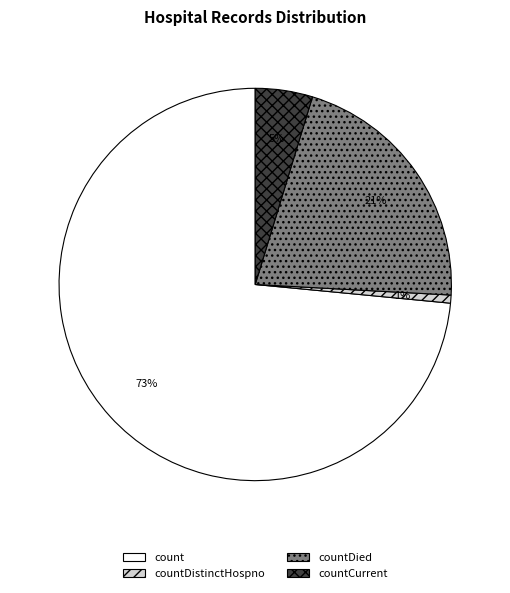

To the nearest percent, what is the difference between the countCurrent and countDied slice percentages?

16%